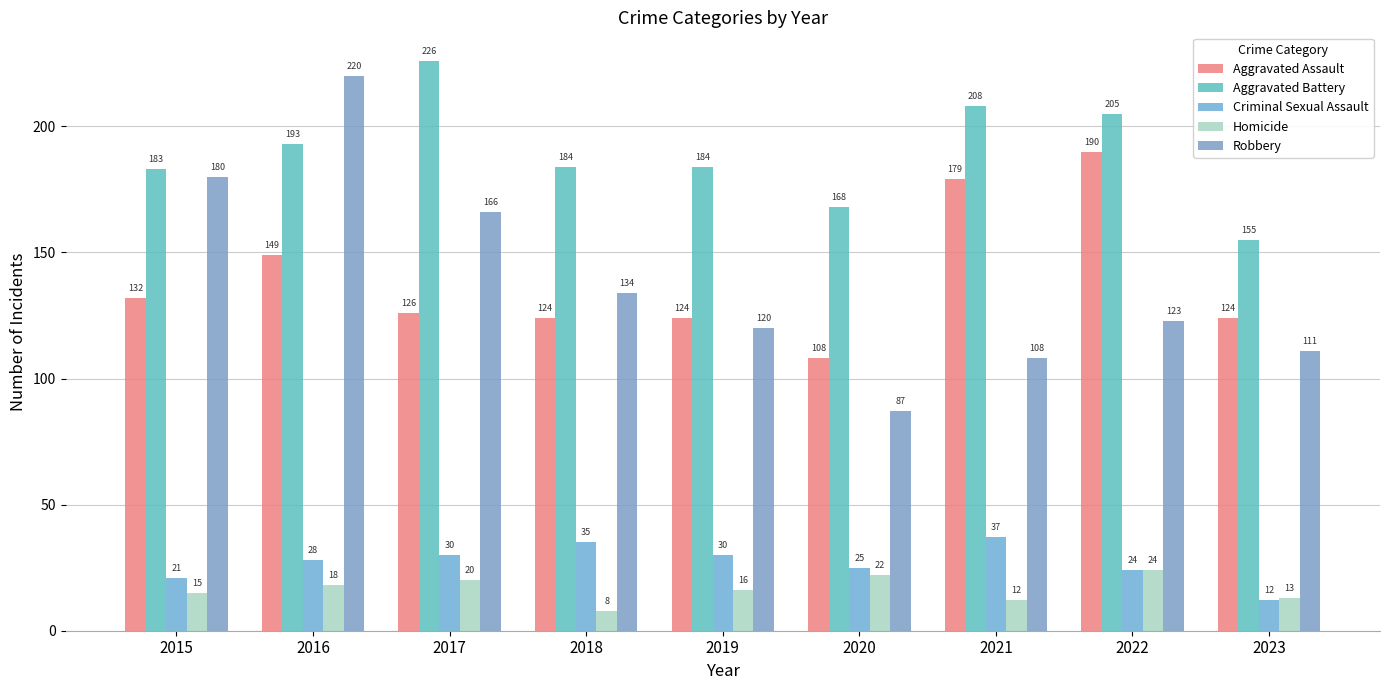

True or false: Aggravated Assault has a value of 187 at 2015.

False